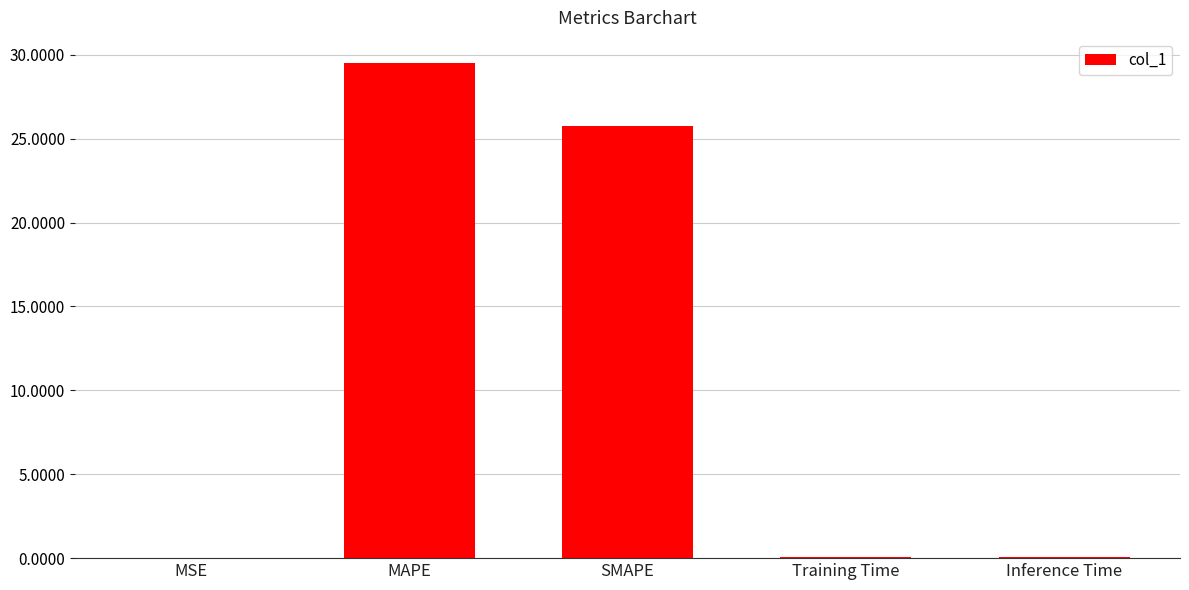

At which category does the chart reach its peak across all series?

MAPE